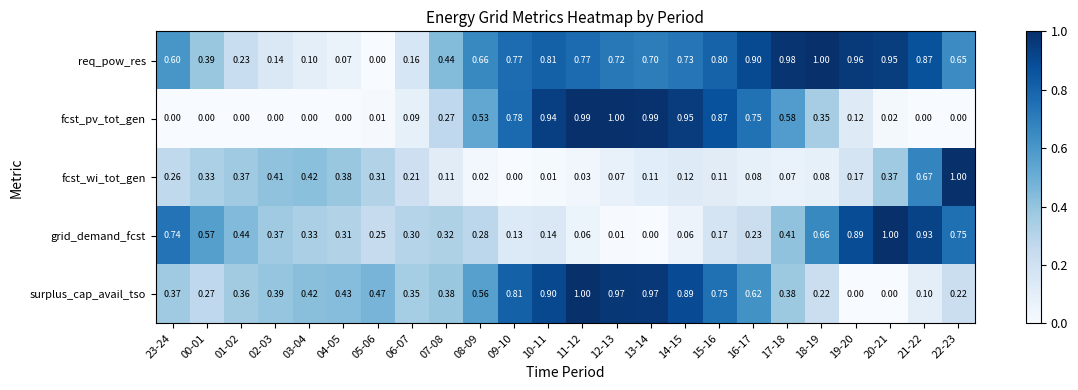

Between 18-19 and 22-23, which series saw the biggest shift?

fcst_wi_tot_gen